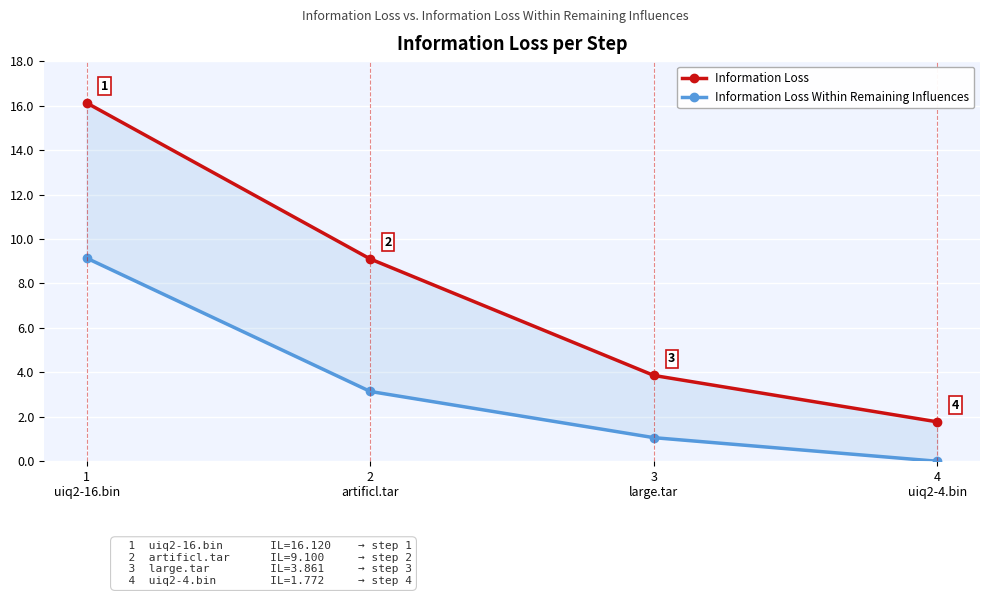

Which category has the highest value in the Information Loss Within Remaining Influences series?

1
uiq2-16.bin